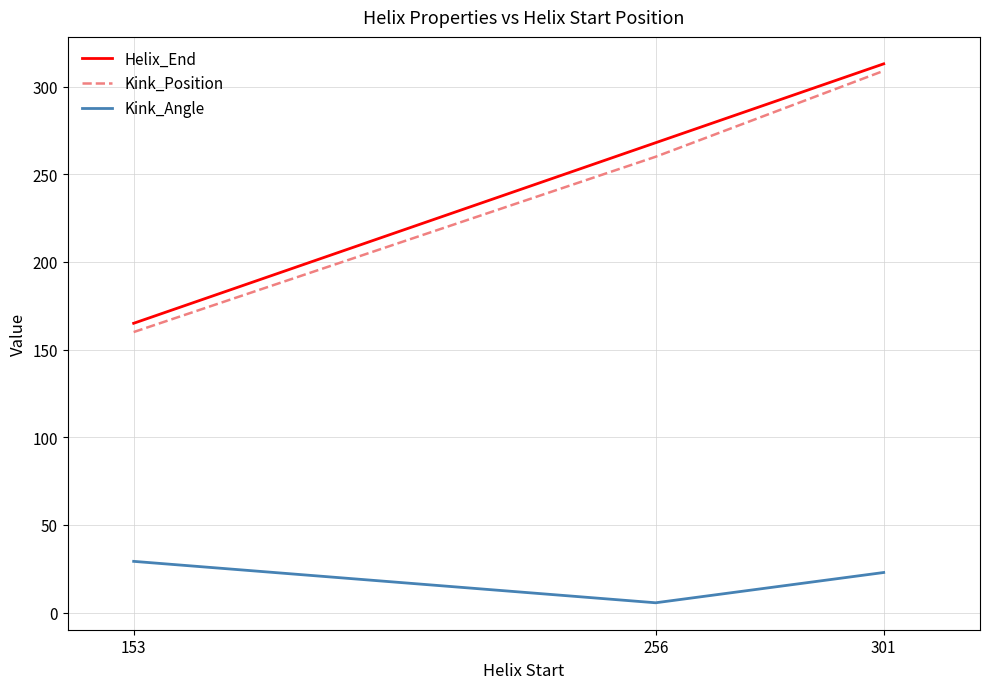

What is the difference between the second highest and minimum values in the Helix_End series?

103.0